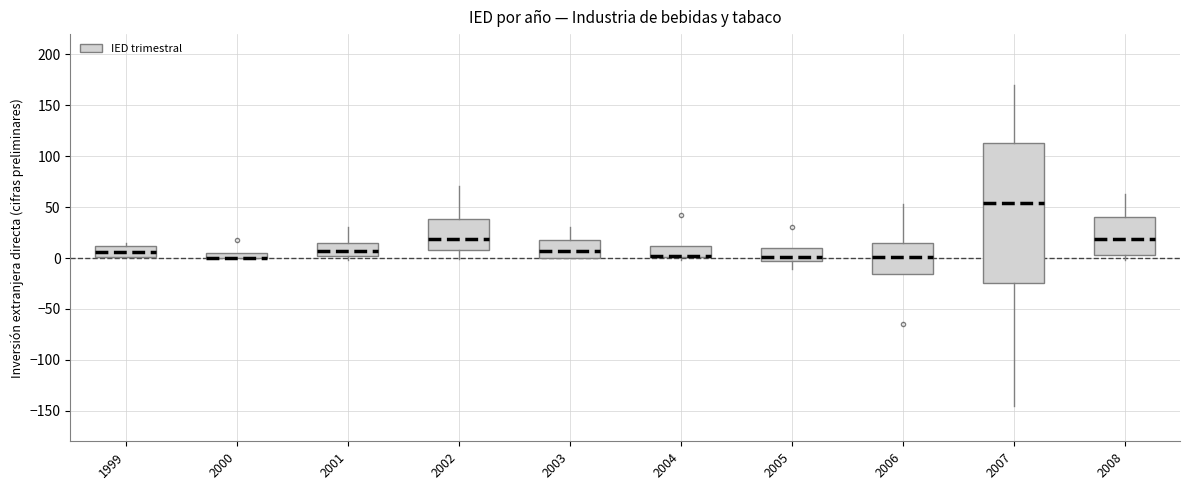

Comparing the boxes themselves (not the whiskers), which one is the tallest?

2007